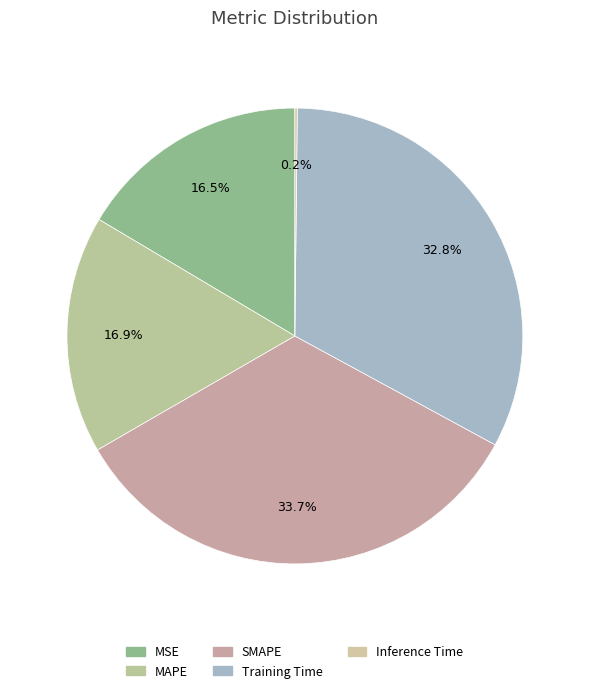

Count the number of slices in the pie.

5